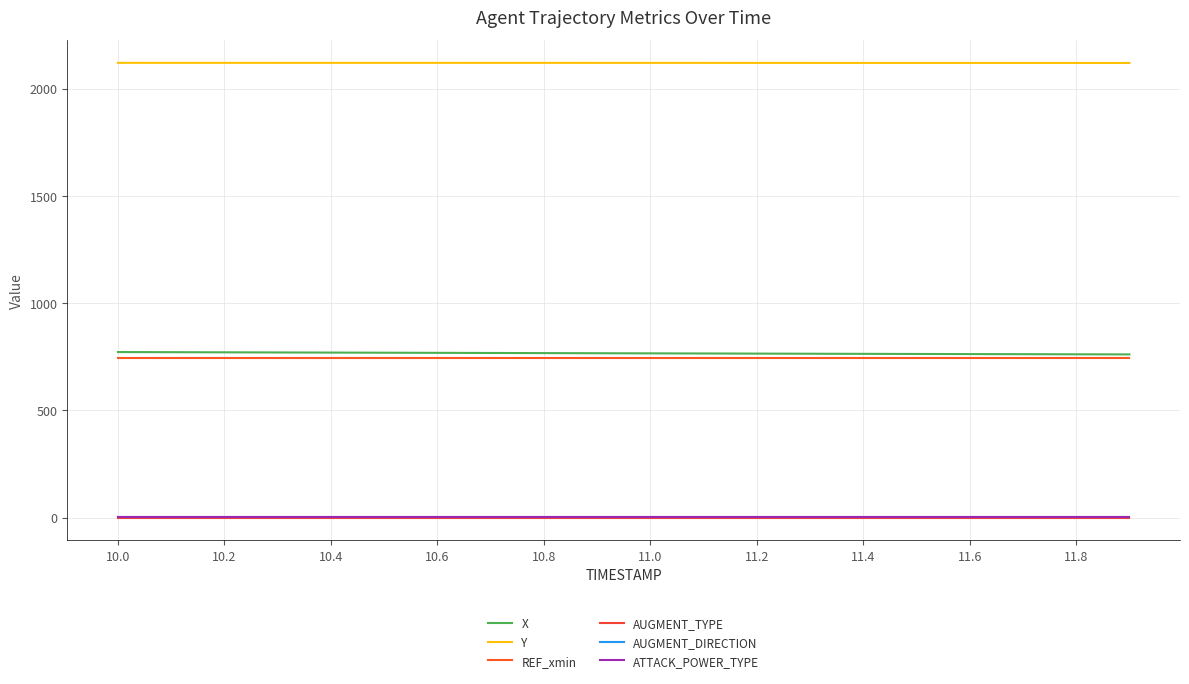

How many lines are shown in the chart?

6